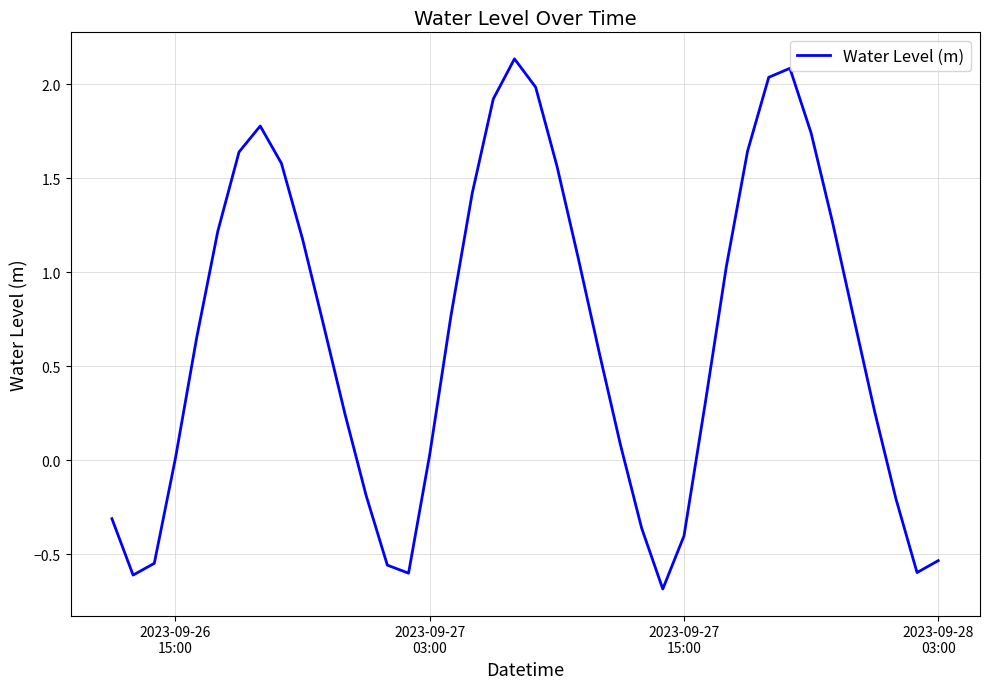

Count the number of categories in the chart.

40